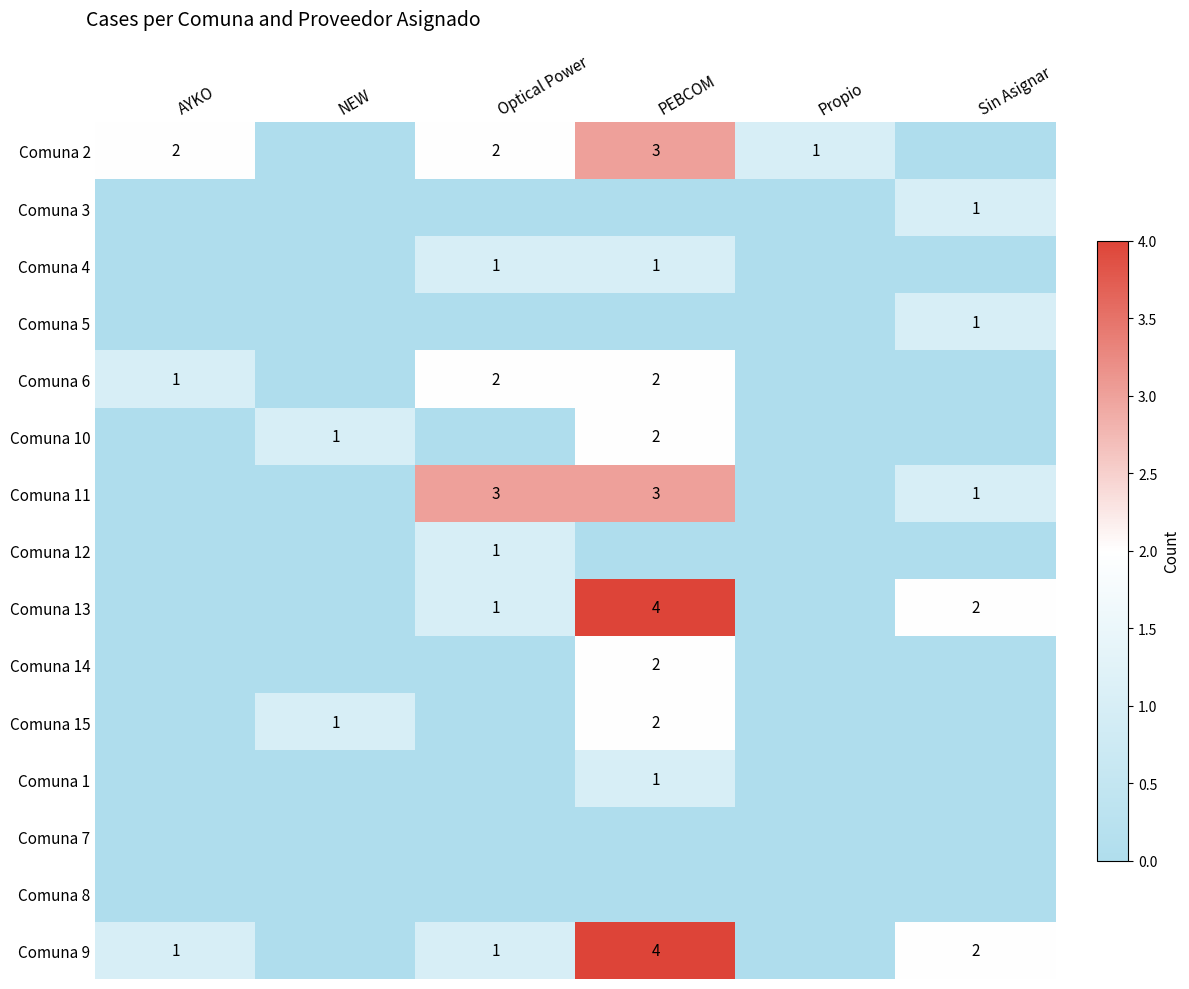

Is it true that Comuna 11 equals 3 at Optical Power?

True